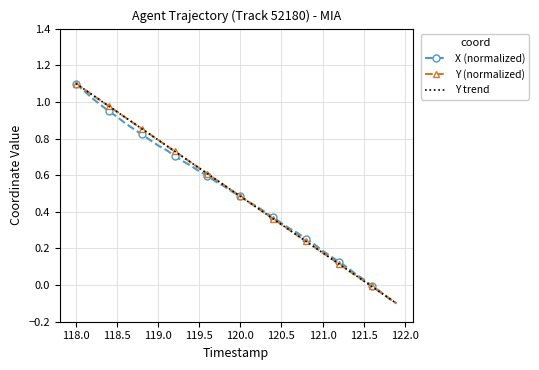

How many distinct data groups are displayed?

2